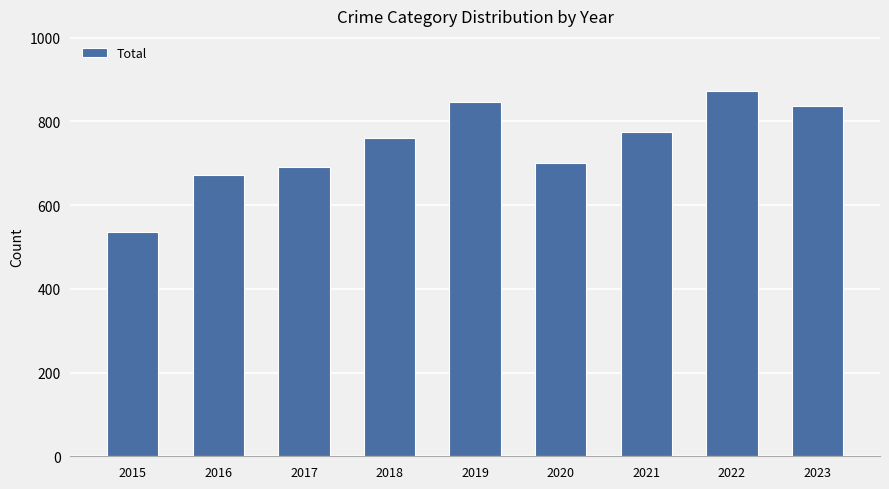

What is the sum of all values?

6692